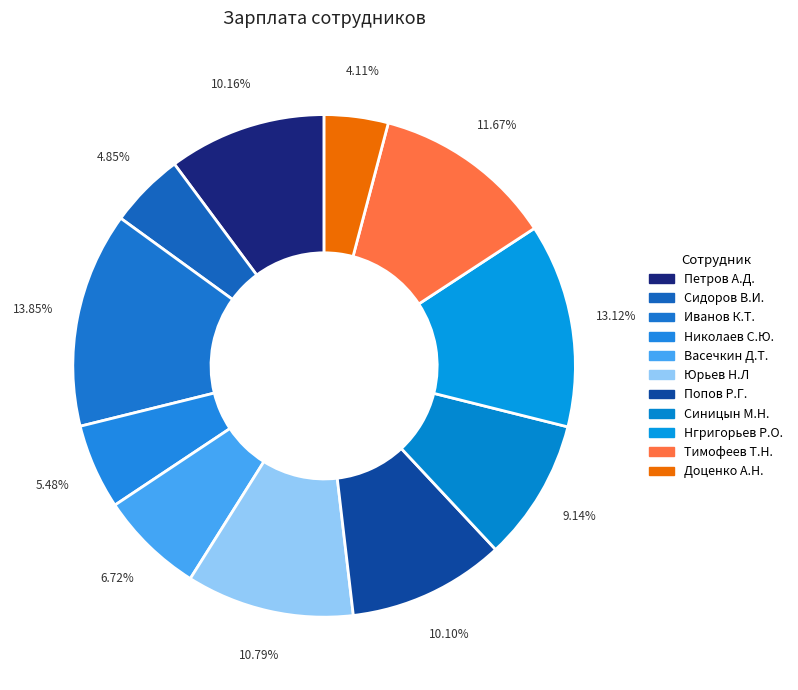

Count the number of slices in the pie.

11